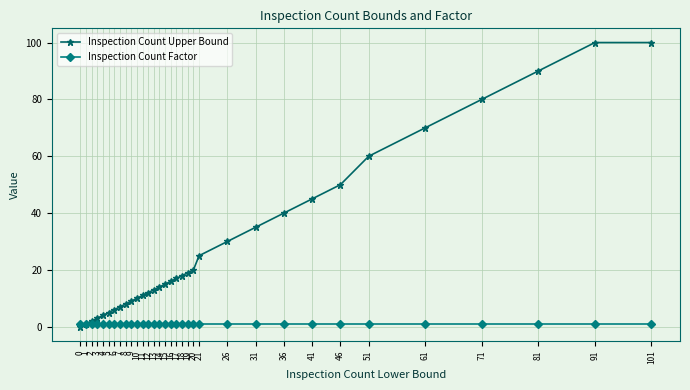

Does the chart display data point markers on the line(s)?

Yes